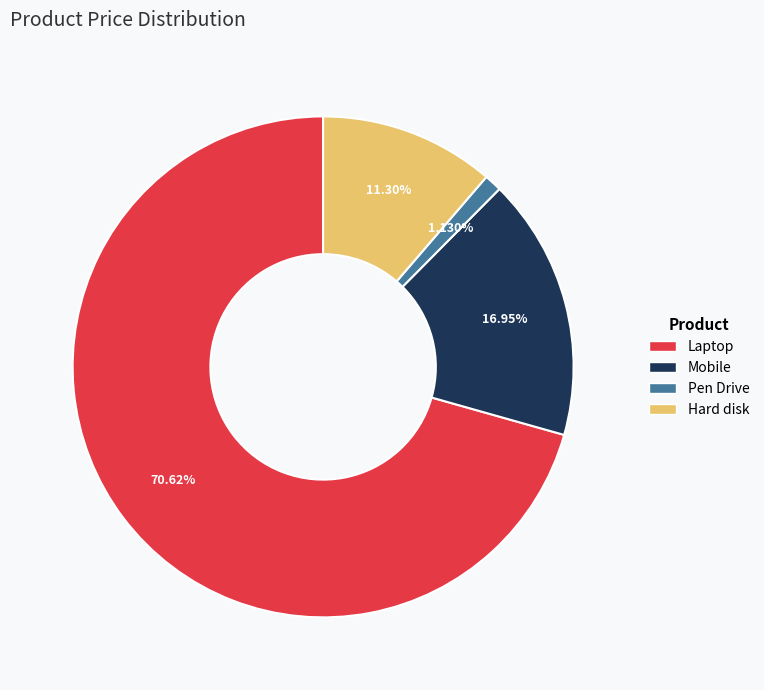

Which category has the biggest portion of the pie?

Laptop